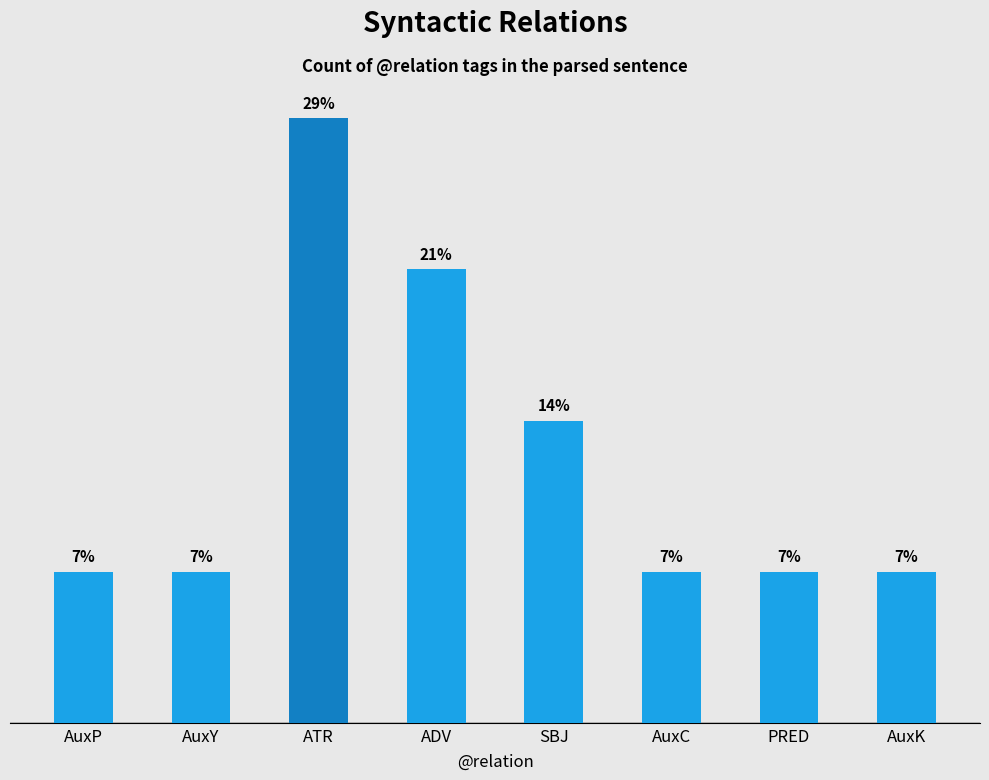

List the labels in order of value, smallest first.

AuxP, AuxY, AuxC, PRED, AuxK, SBJ, ADV, ATR